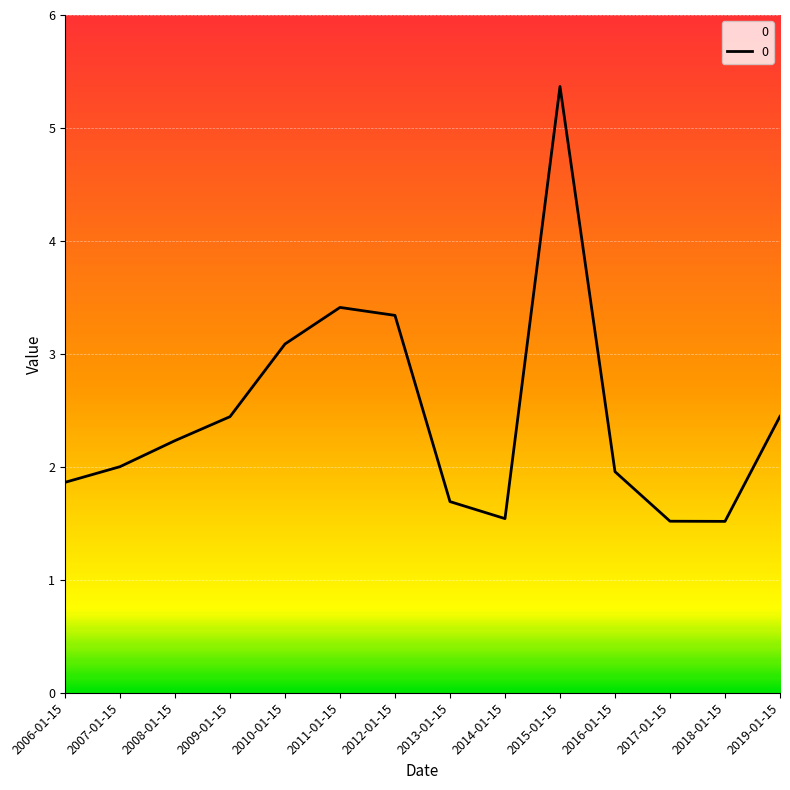

Count the number of categories in the chart.

14